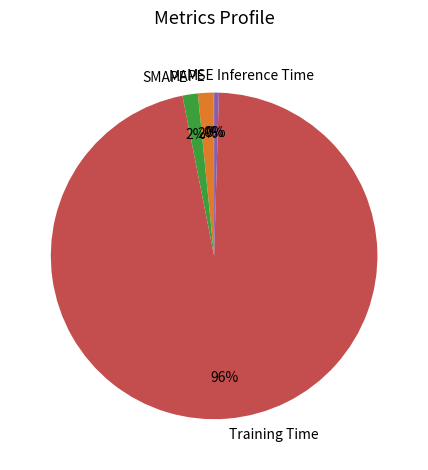

To the nearest percent, what is the combined percentage of Training Time and SMAPE?

98%